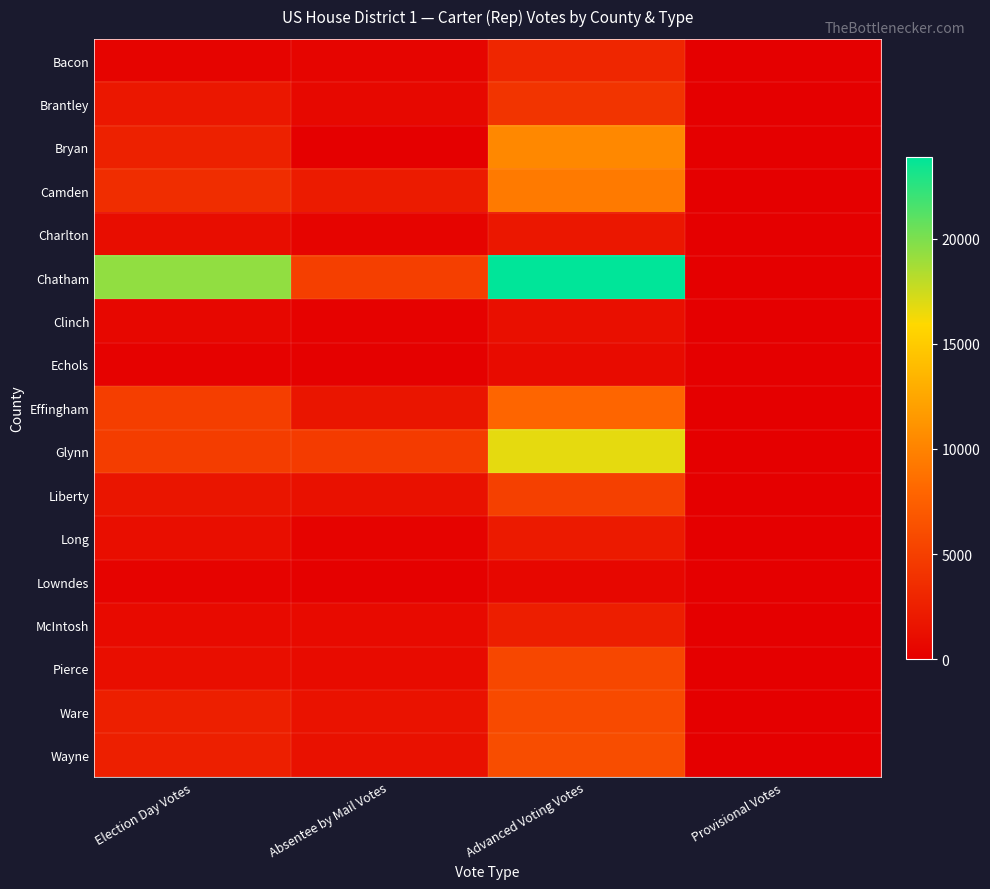

What is the difference between the highest and lowest values at Advanced Voting Votes?

23256